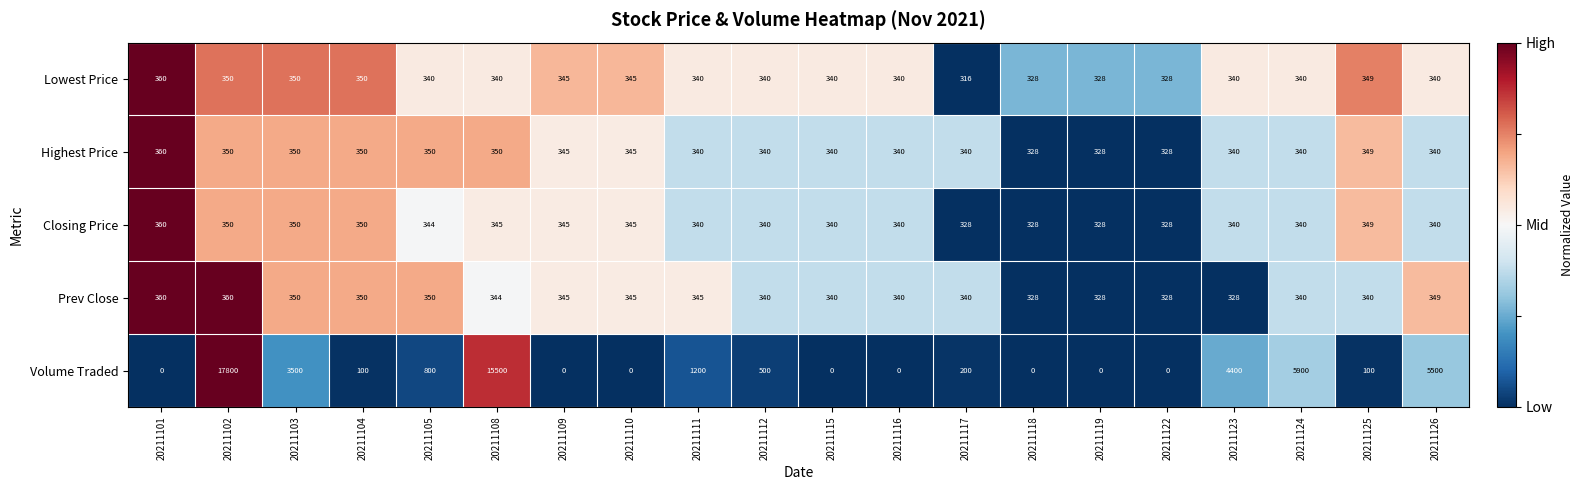

Where is Closing Price nearest to the value 344?

20211105